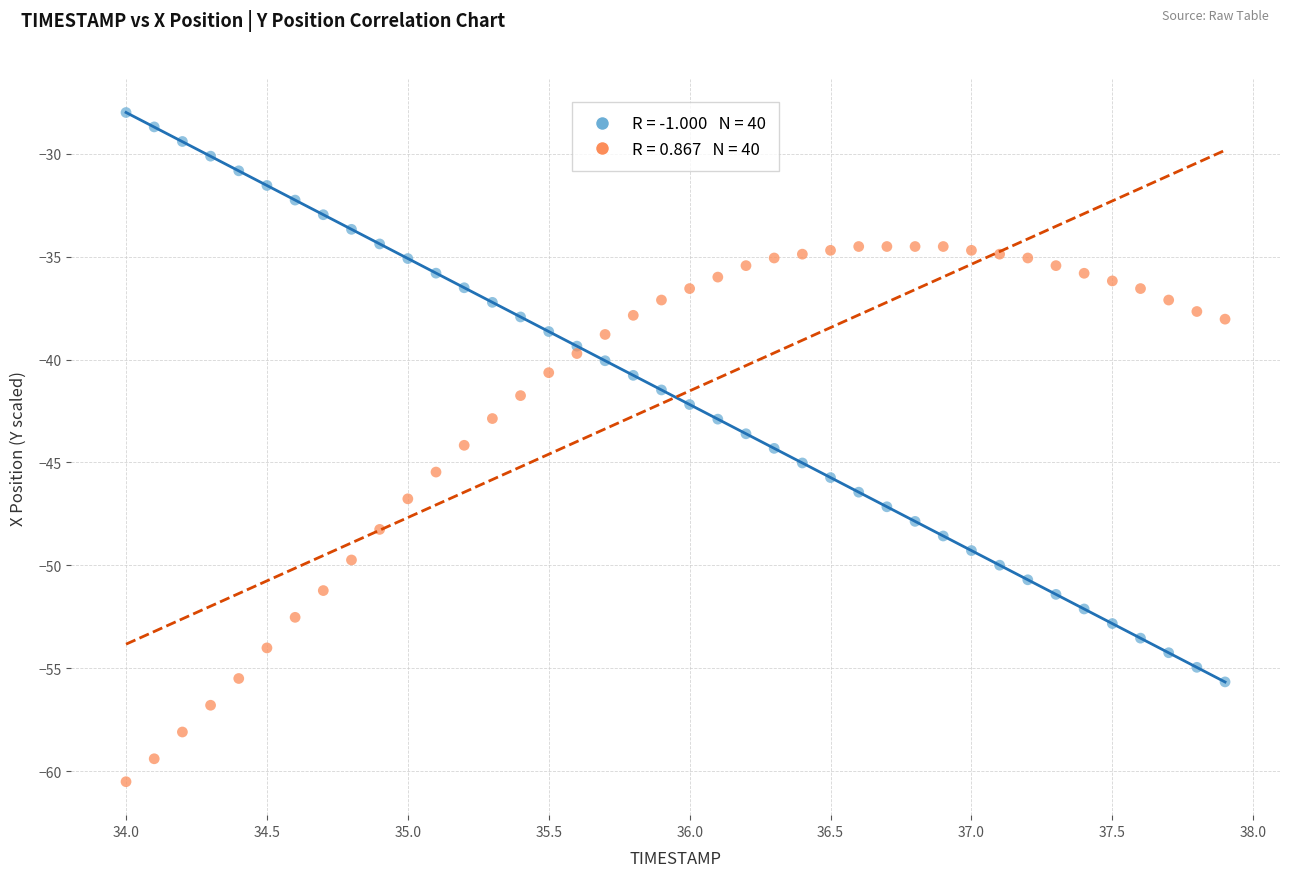

Count the number of points in this scatter plot.

80